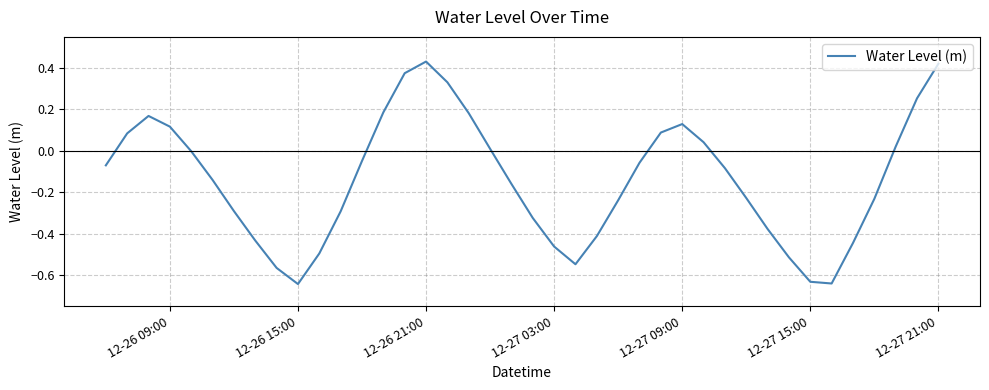

How many lines are shown in the chart?

1